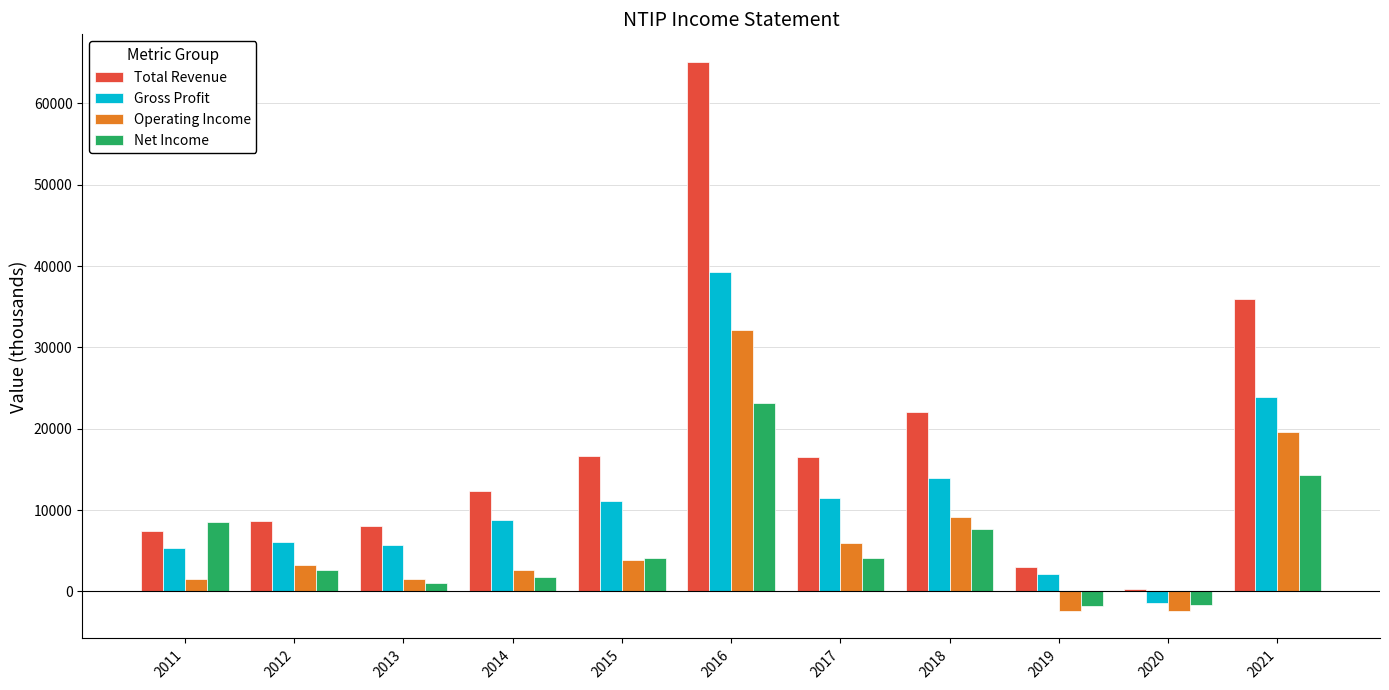

What is the difference between the Net Income values at 2011 and 2019?

10300